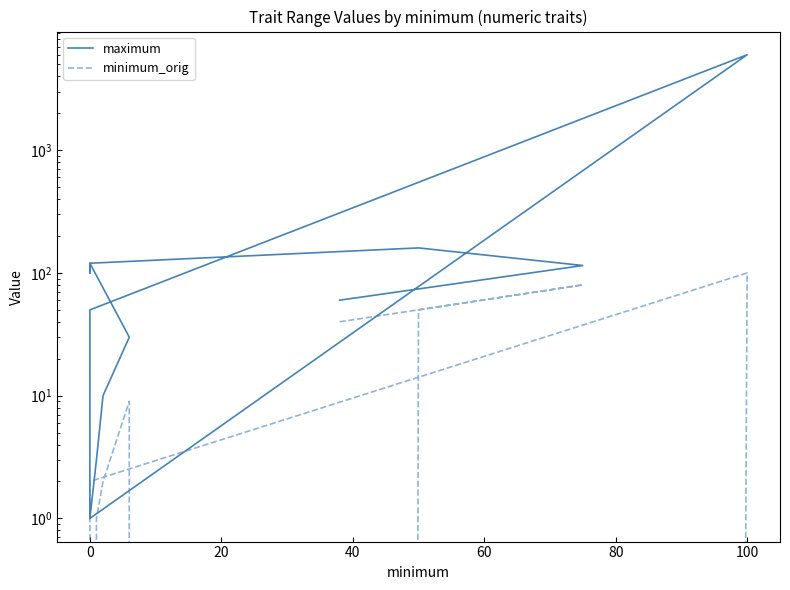

At how many categories does at least one series exceed 4901?

1